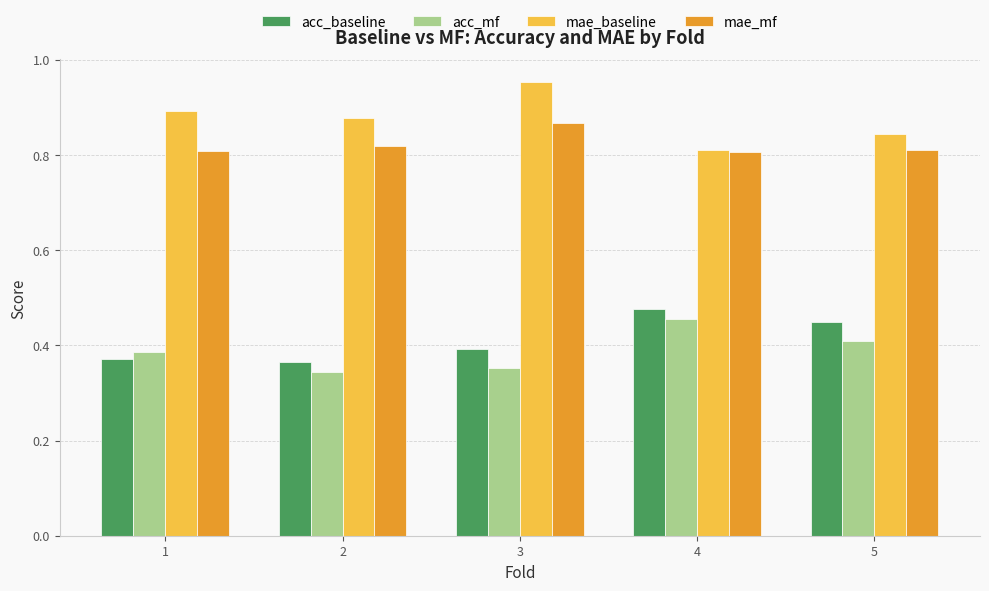

What is the total value across all series at 1?

2.5